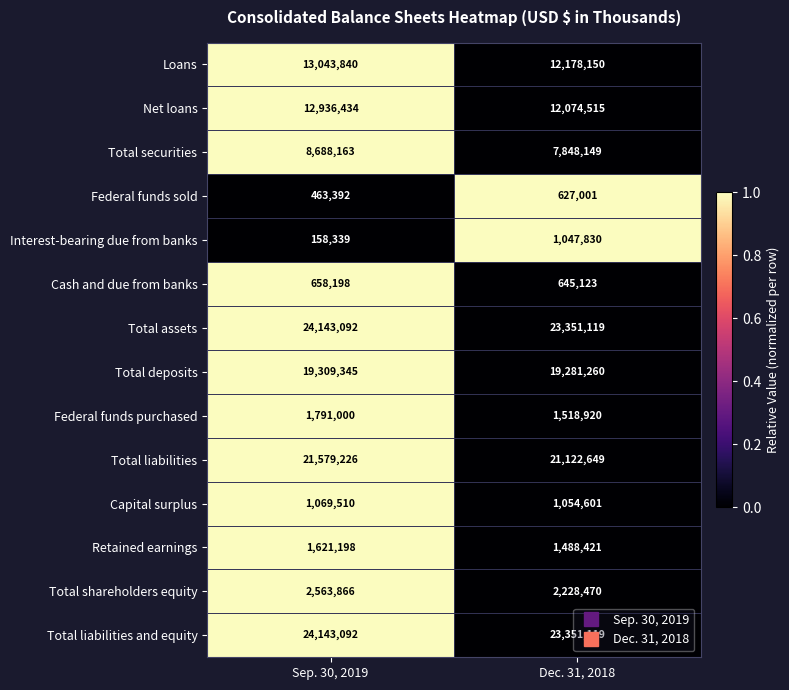

Rank the categories by Net loans value from lowest to highest.

Dec. 31, 2018, Sep. 30, 2019